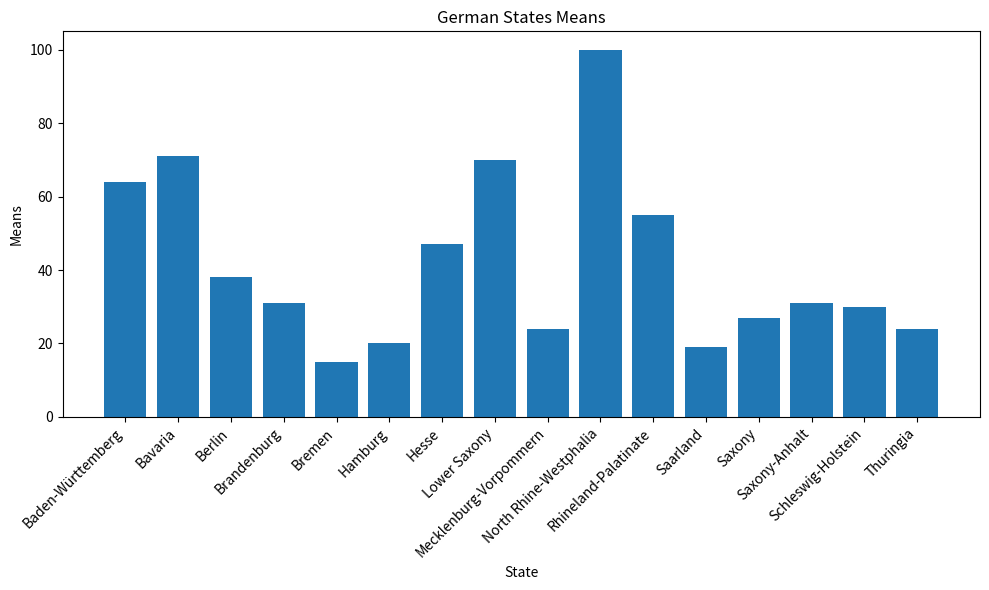

How many bars are there in total?

16